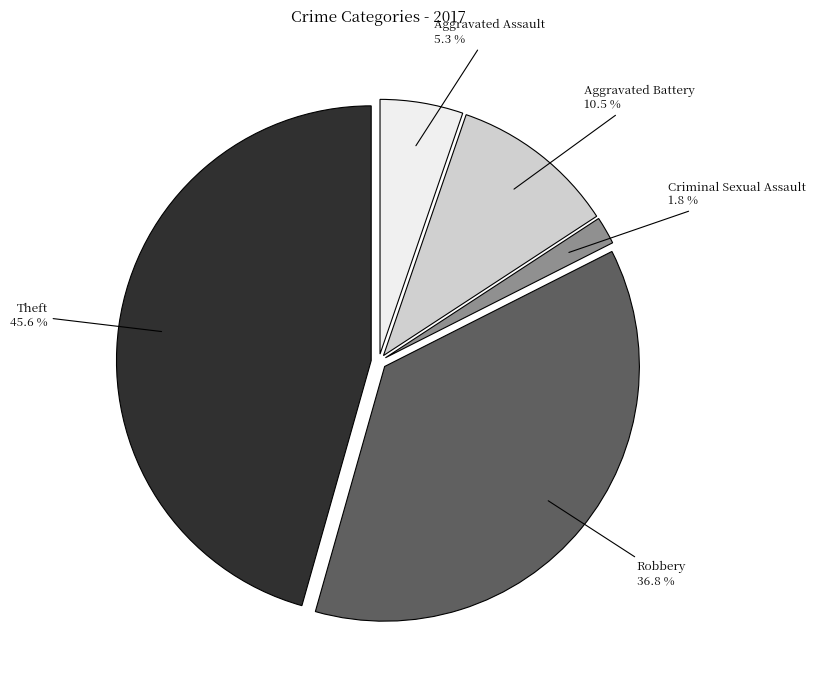

Does any single category account for the majority?

No